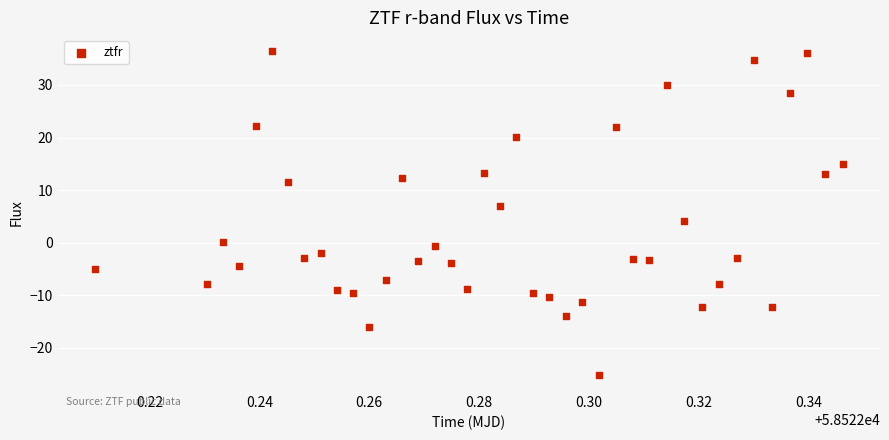

What Y value in the scatter plot is closest to 5?

4.1